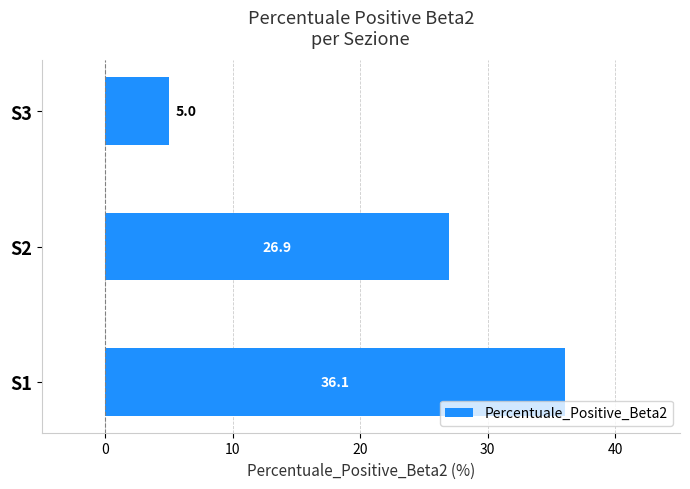

True or false: the data shows 20.3 at S1.

False